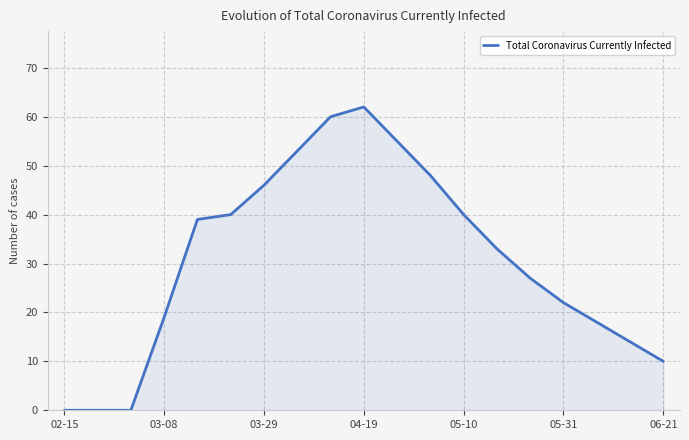

How many categories are shown in the chart?

19